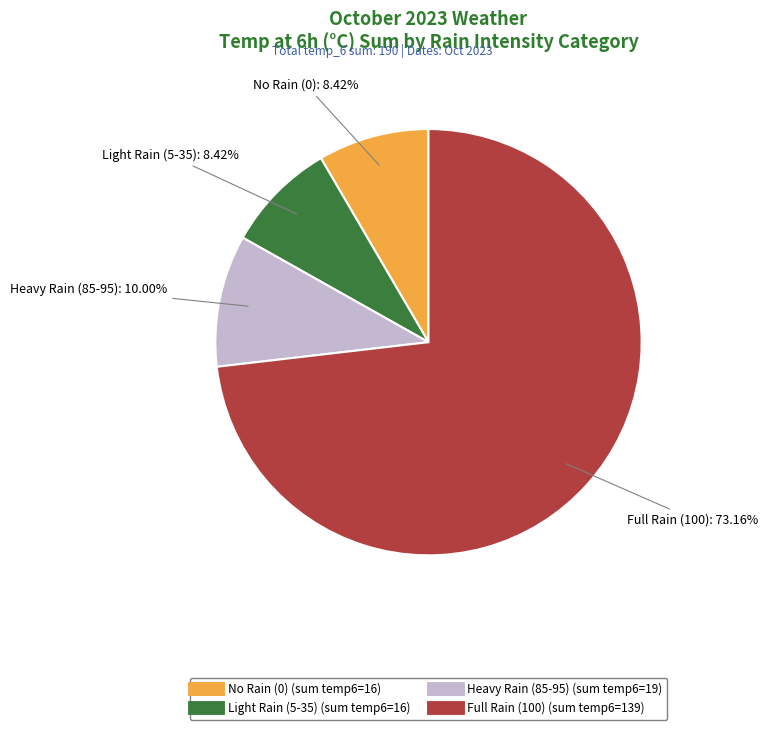

Is there any slice that represents more than half of the pie?

Yes